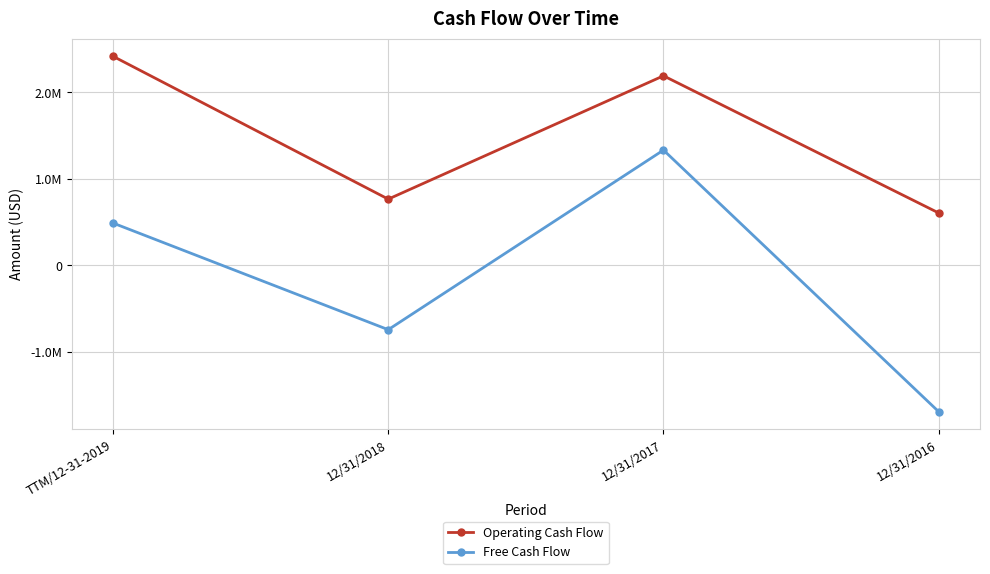

List the series in order of their overall mean, lowest first.

Free Cash Flow, Operating Cash Flow